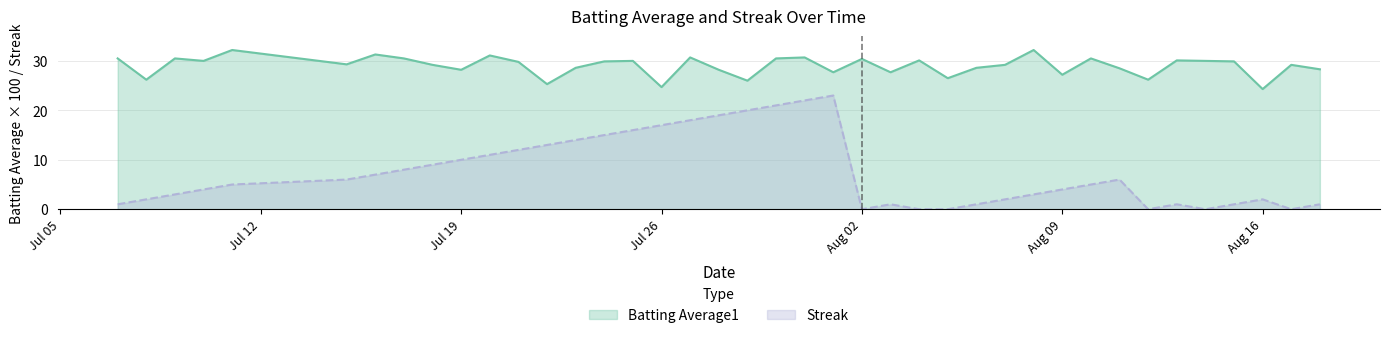

List the series in order of their overall mean, highest first.

Batting Average1, Streak